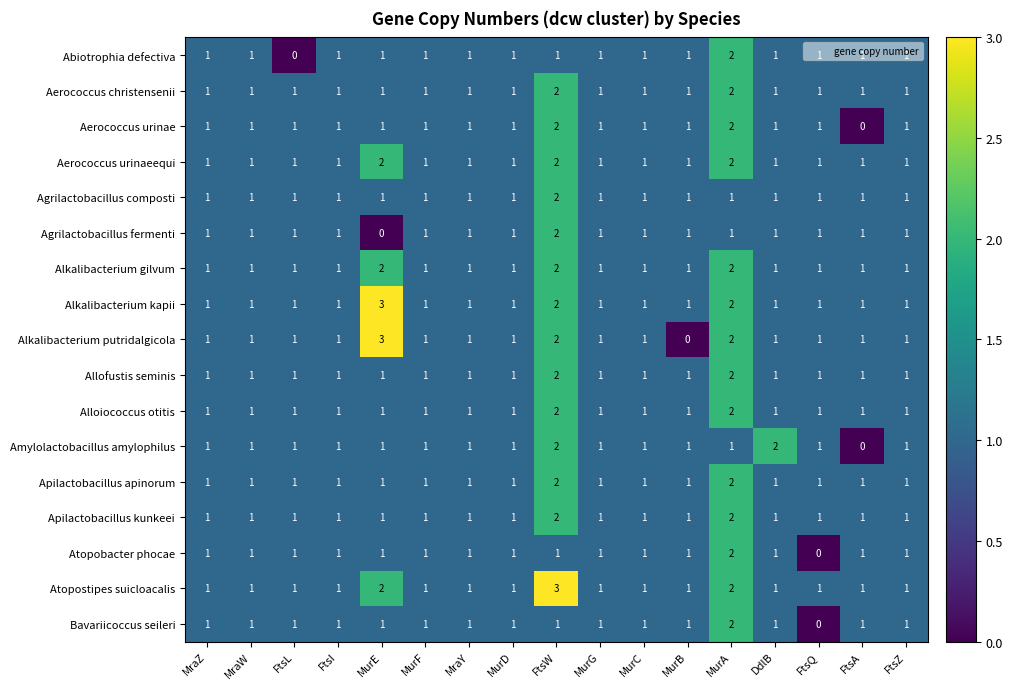

What is the total value across all series at FtsQ?

15